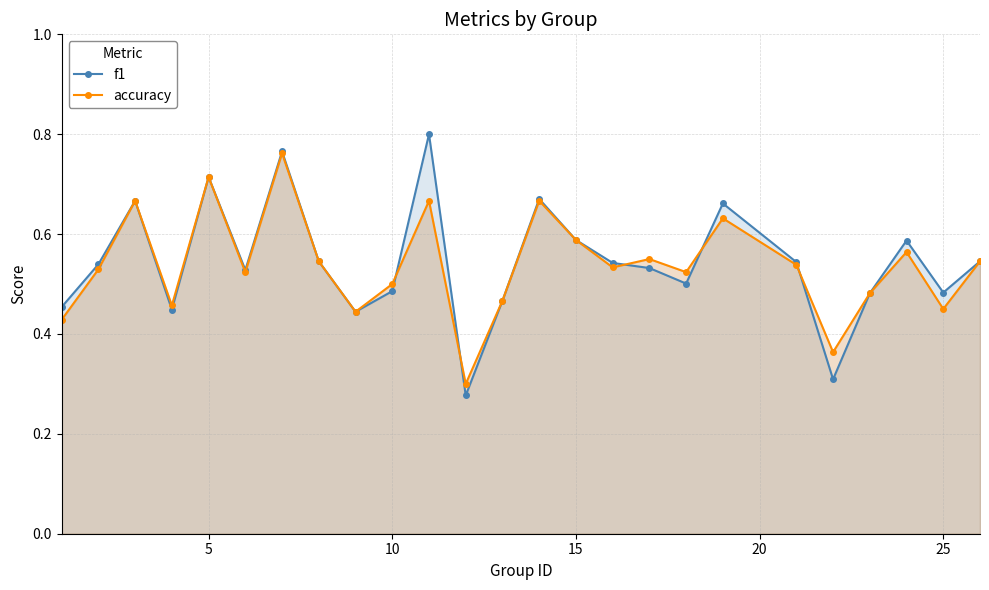

Which series has the widest spread of values?

f1